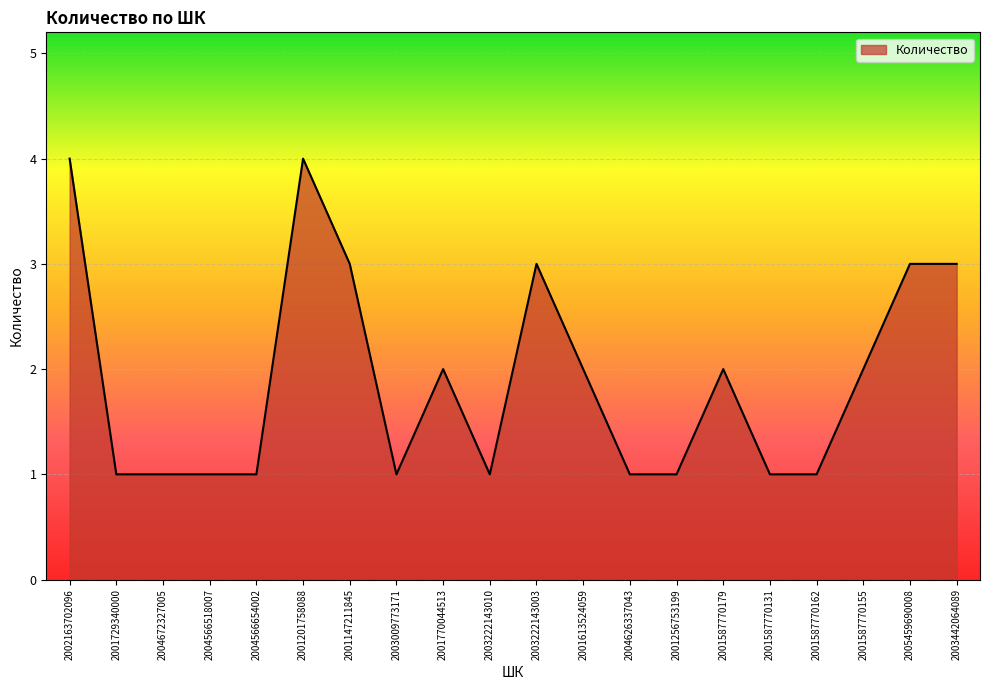

What is the greatest value displayed?

4